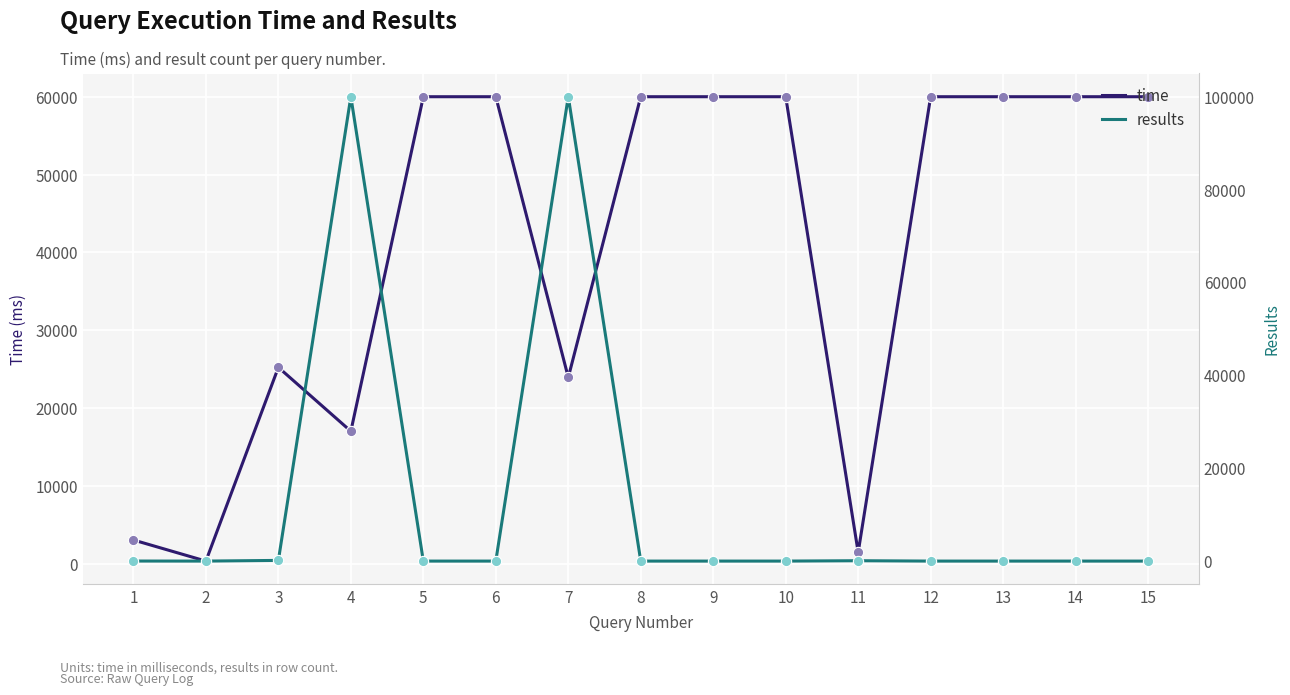

What are all the series names shown in the legend?

time, results